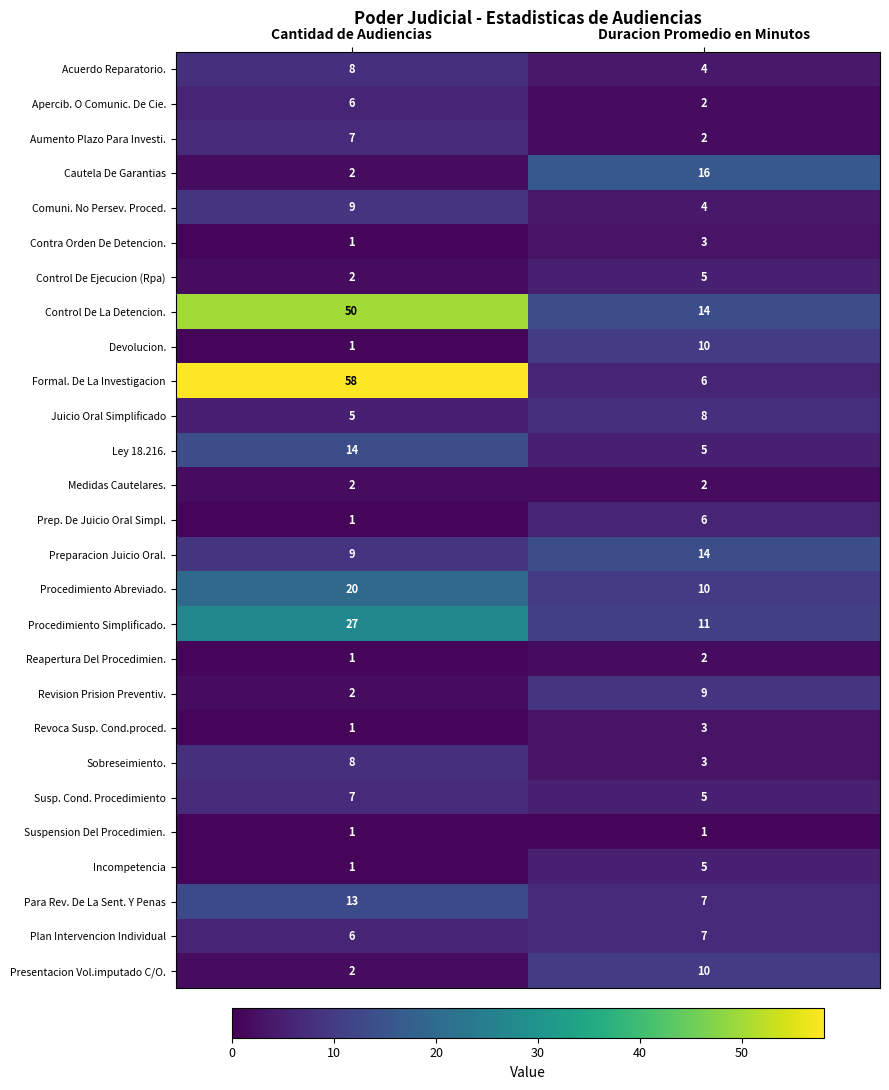

What is the maximum value shown in the chart?

58